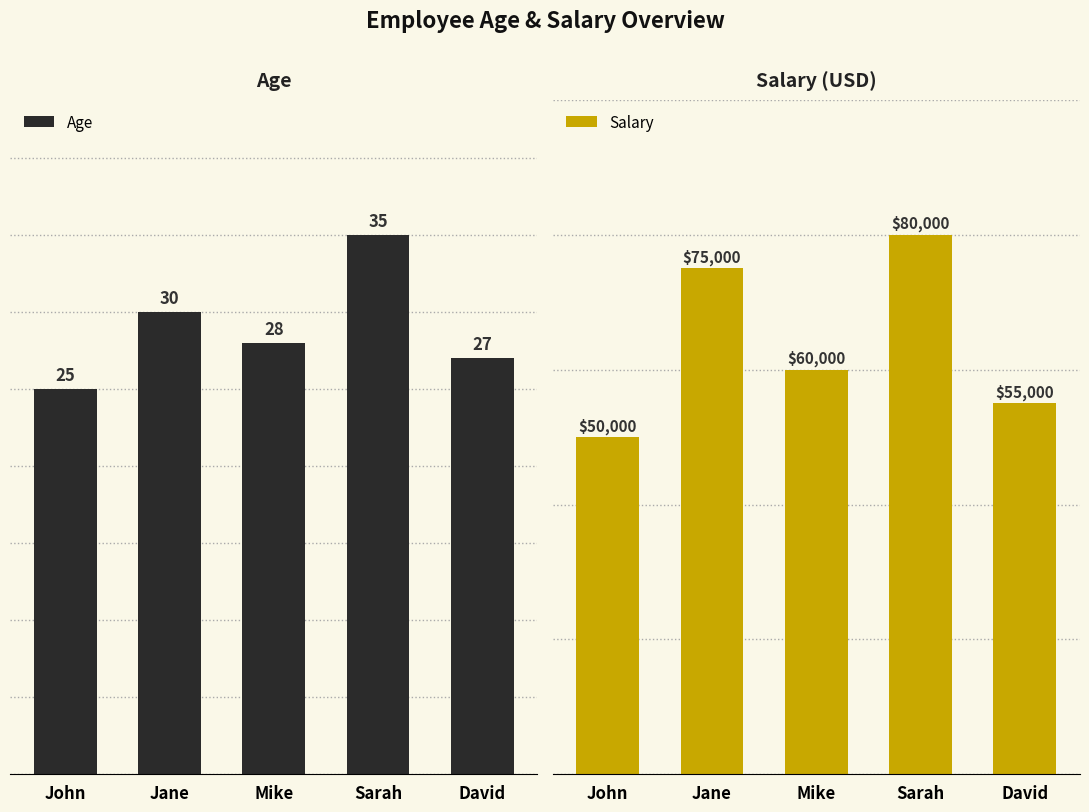

Rank the series at John from lowest to highest value.

Age, Salary